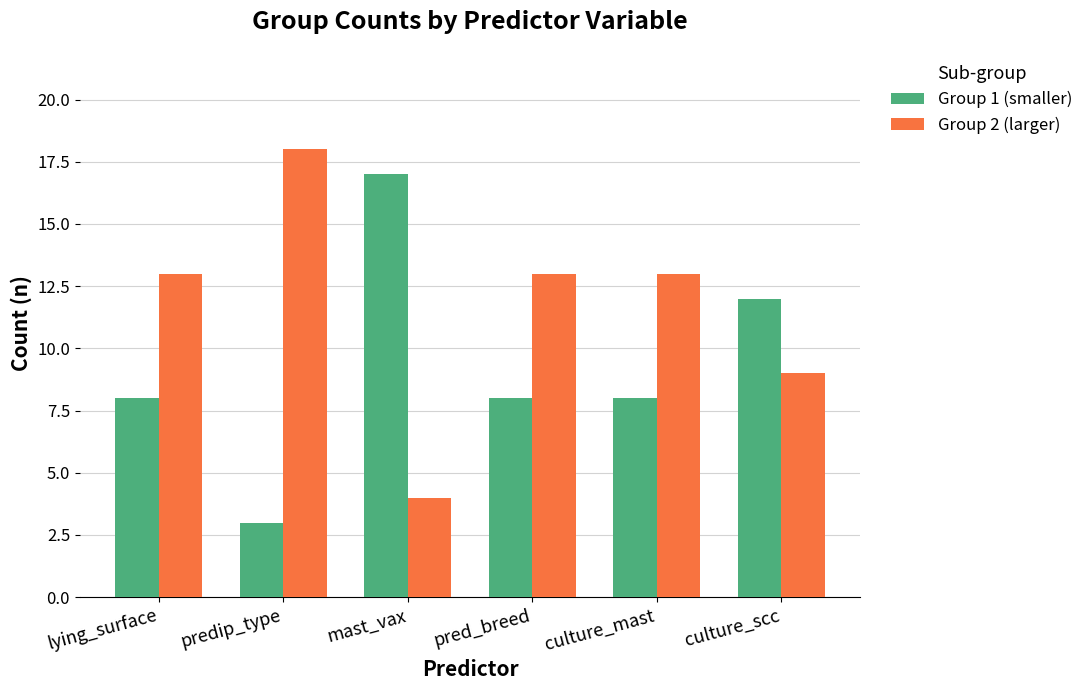

Rank the series by their average value, from lowest to highest.

Group 1 (smaller), Group 2 (larger)